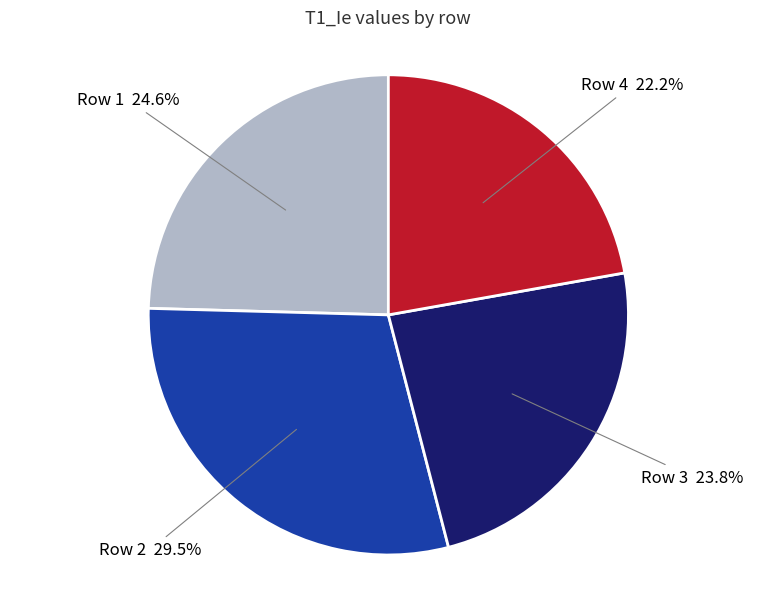

Is there any slice that represents more than half of the pie?

No